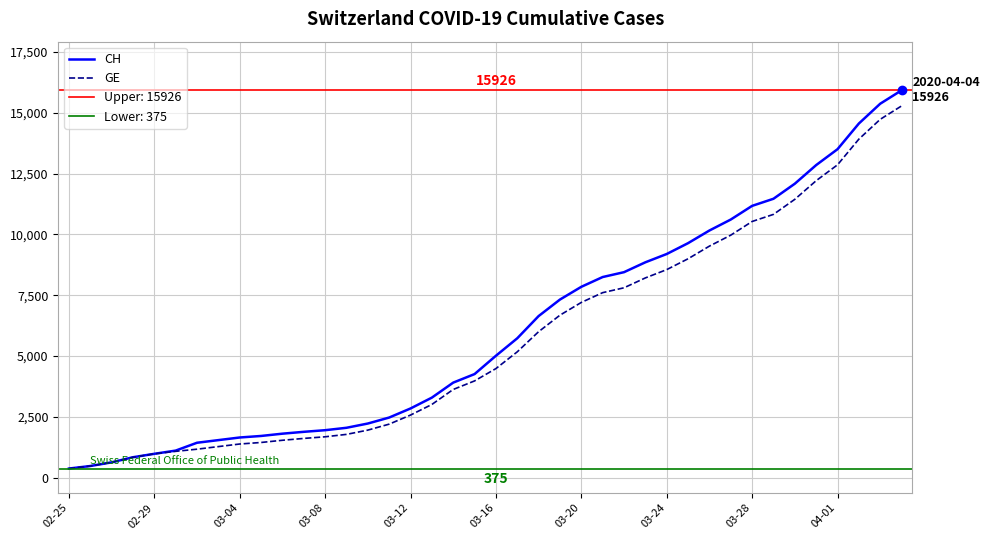

True or false: CH and GE cross at least once.

False